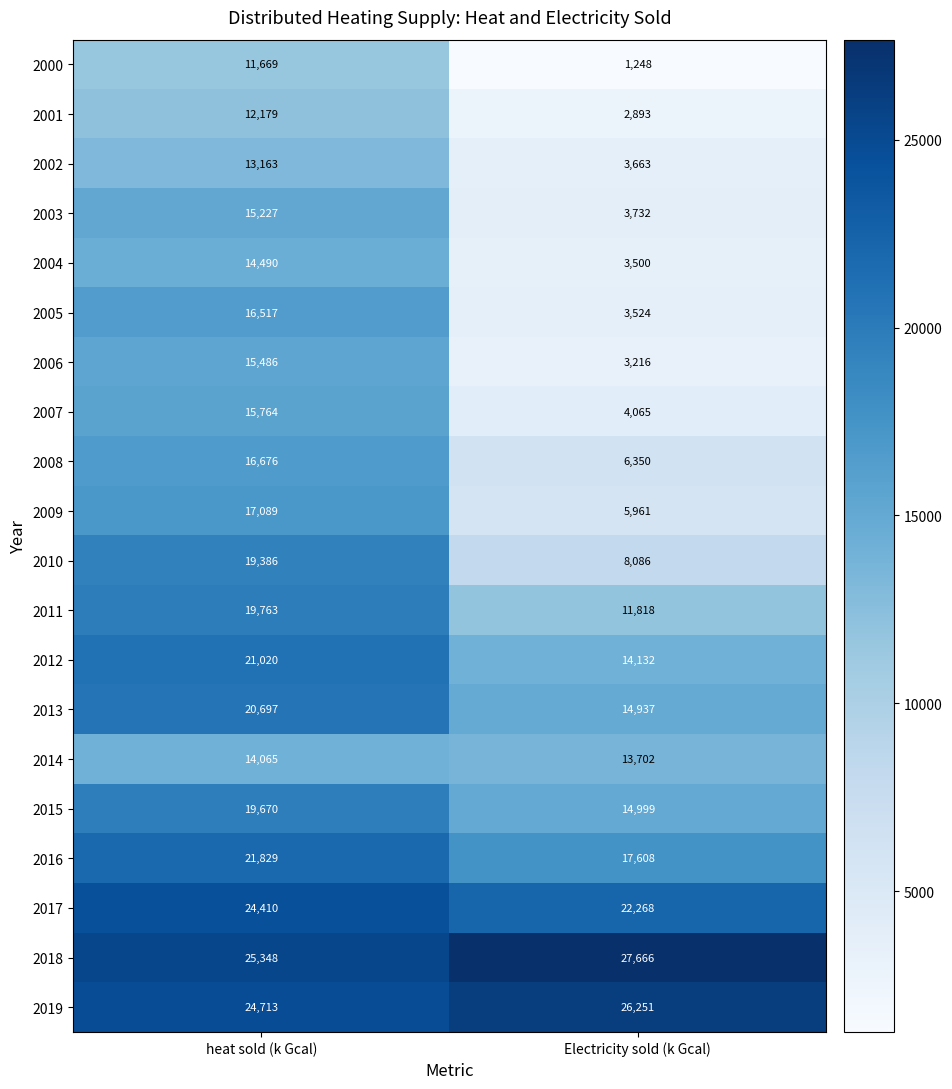

What is the minimum value shown in the chart?

1248